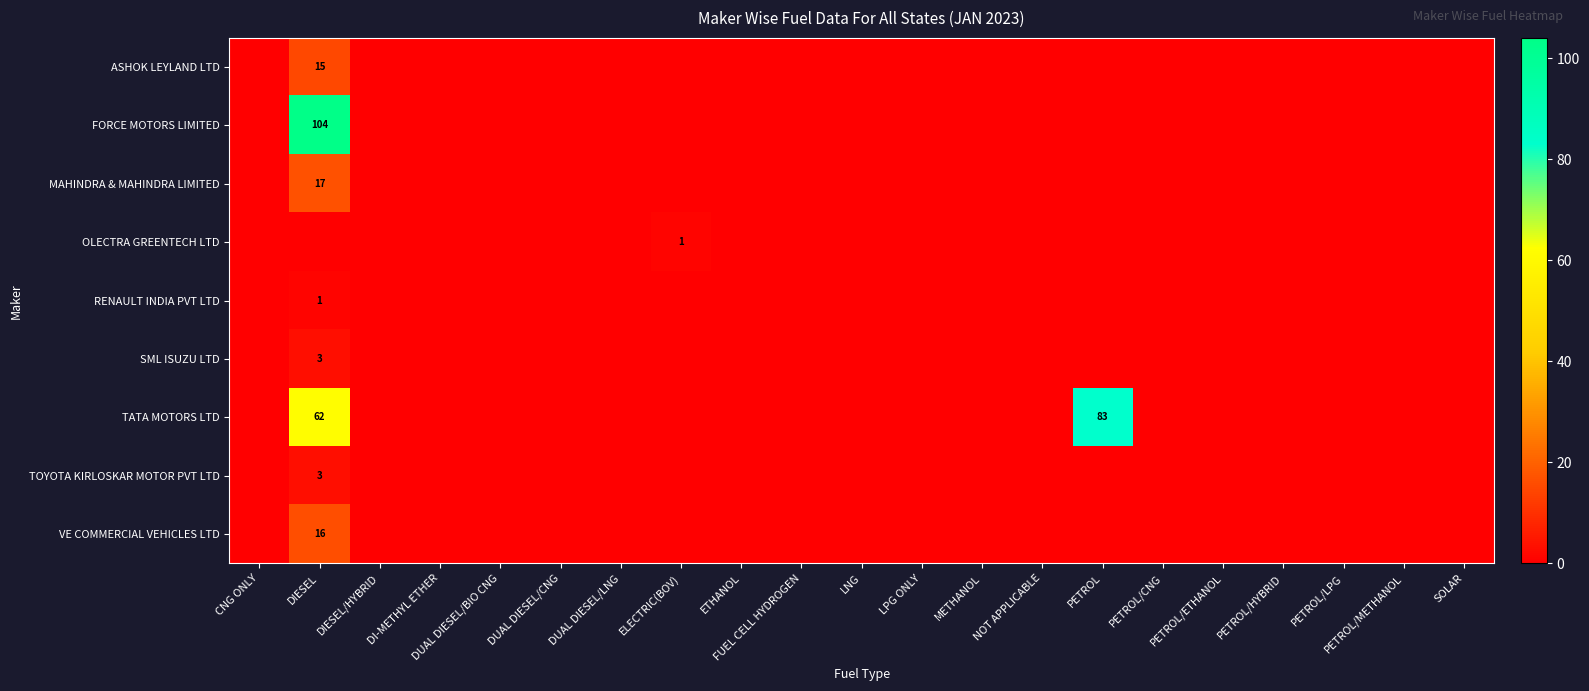

Which series has the largest total across all categories?

TATA MOTORS LTD